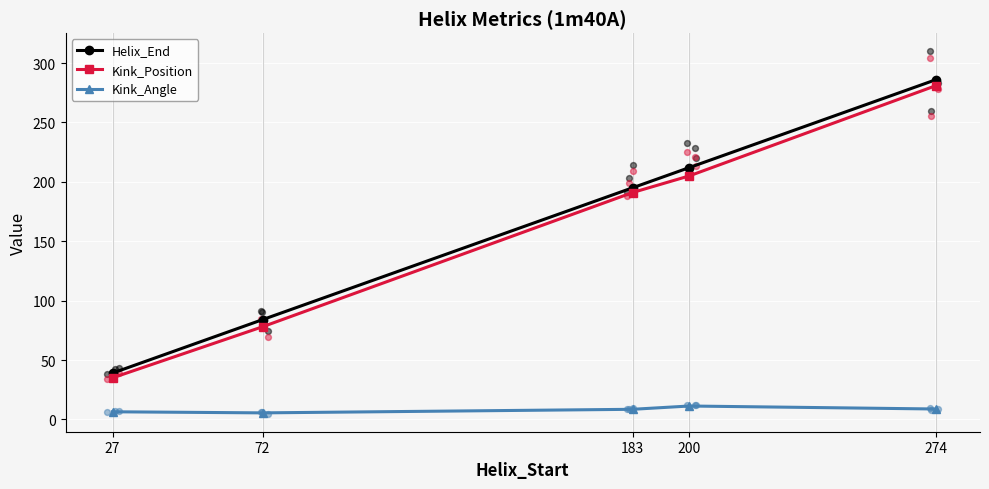

At how many categories does at least one series exceed 167?

3